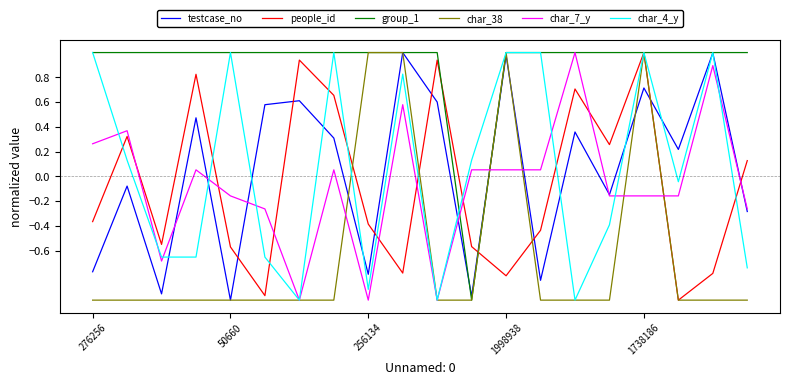

How many intersections are there between testcase_no and people_id?

8